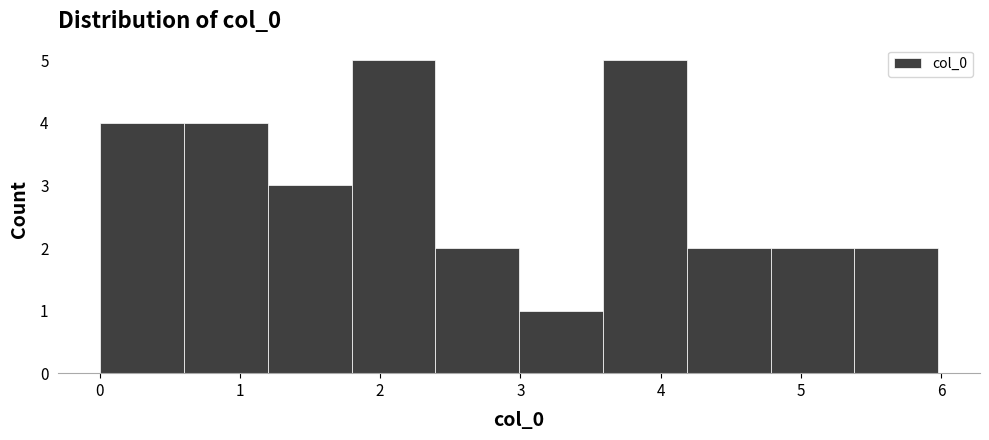

Reading left to right, list every bar in this chart as the range it spans on the x-axis followed by its height. Neither the bar edges nor the heights are printed on the chart, so give them approximately, as read against the axes.

0.0 to 0.6: 4
0.6 to 1.2: 4
1.2 to 1.8: 3
1.8 to 2.4: 5
2.4 to 3.0: 2
3.0 to 3.6: 1
3.6 to 4.2: 5
4.2 to 4.8: 2
4.8 to 5.4: 2
5.4 to 6.0: 2